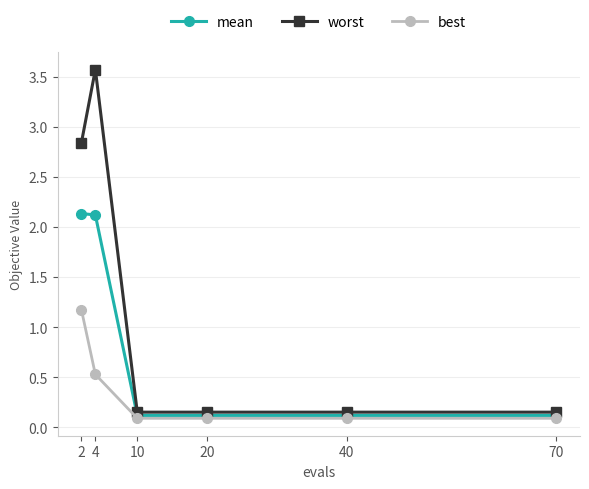

What is the sum of the worst values at 40 and 10?

0.3